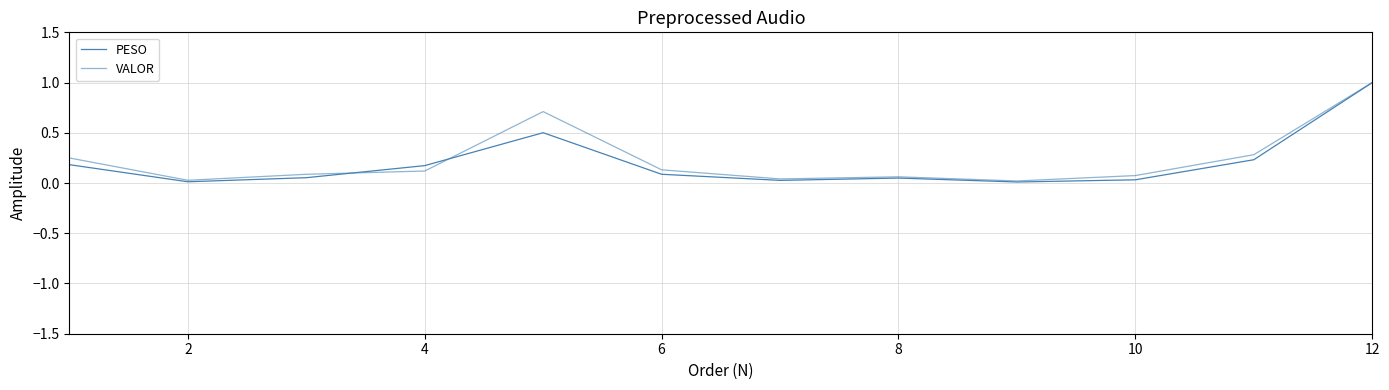

Reading left to right, extract all data points from this chart.

PESO: 0.2	0.0	0.1	0.2	0.5	0.1	0.0	0.0	0.0	0.0	0.2	1.0
VALOR: 0.2	0.0	0.1	0.1	0.7	0.1	0.0	0.1	0.0	0.1	0.3	1.0